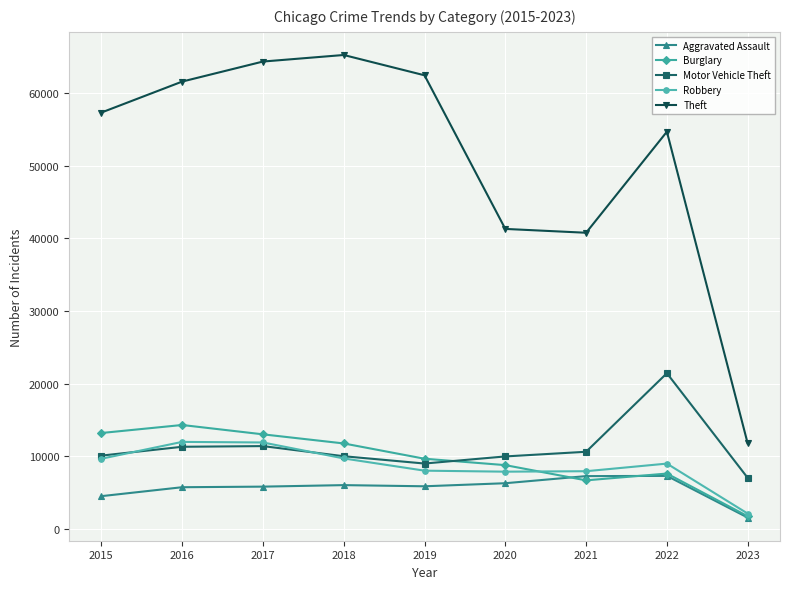

What is the value of the Theft point at the 9th from the left?

11748